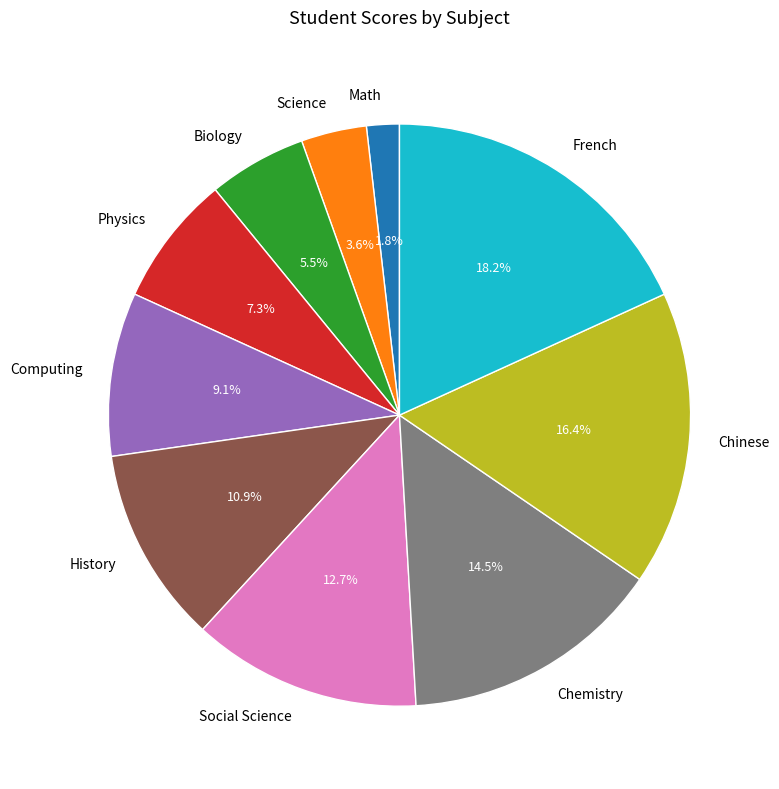

Does any single category account for the majority?

No